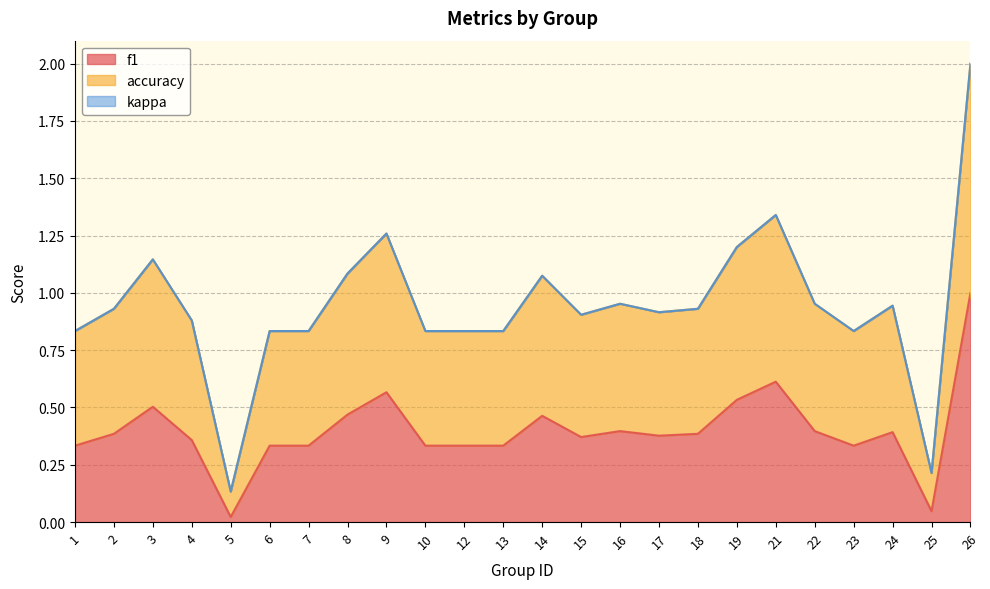

What is the difference between the maximum and minimum values in the f1 series?

1.0